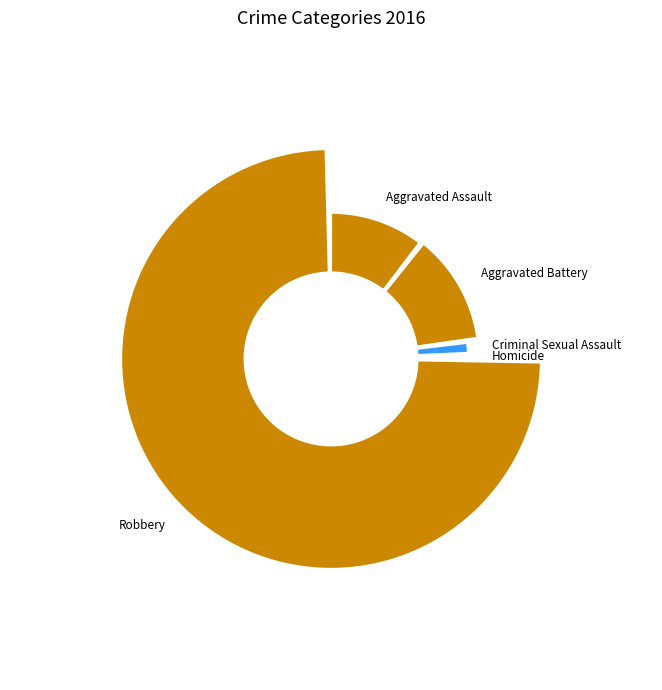

To the nearest percent, what is the difference between the values_2016 and 4 slice percentages?

65%